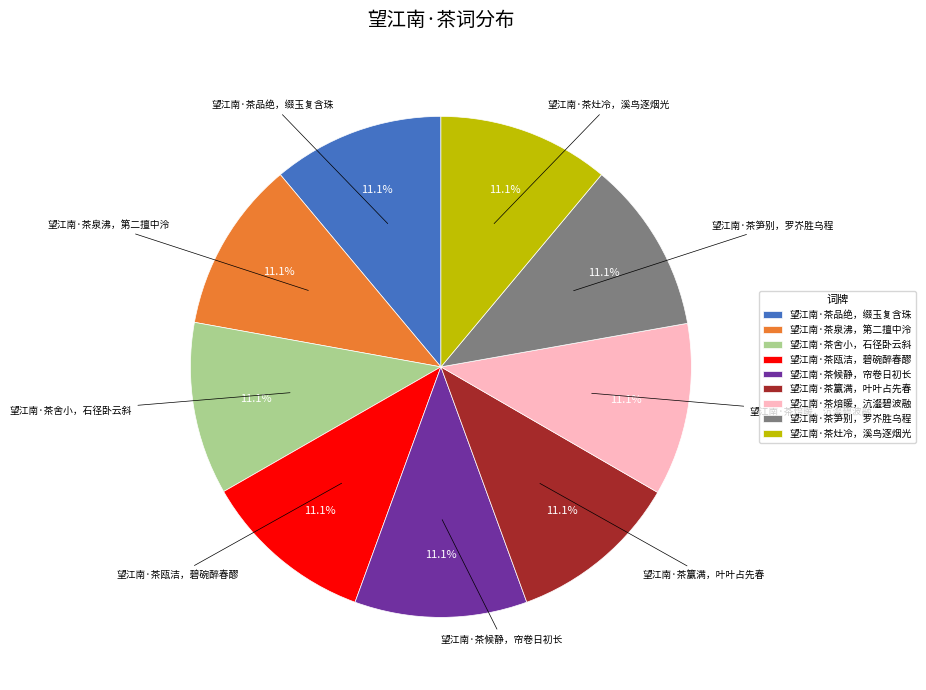

Is 望江南·茶瓯洁，碧碗醉春醪 the majority of the pie?

No